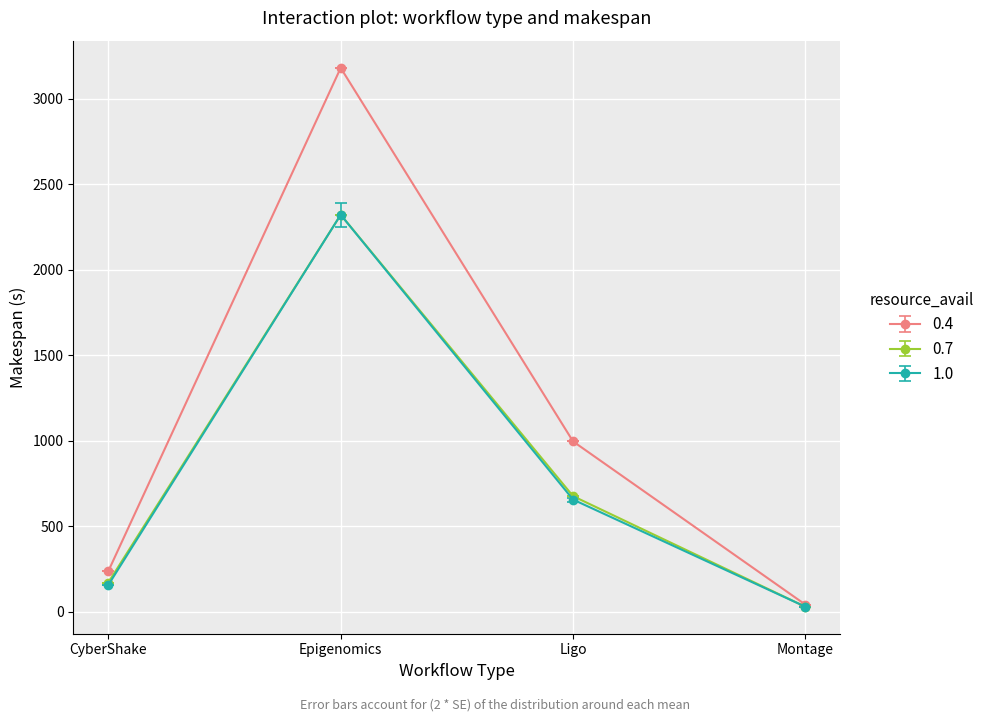

What position from the right is Epigenomics?

3